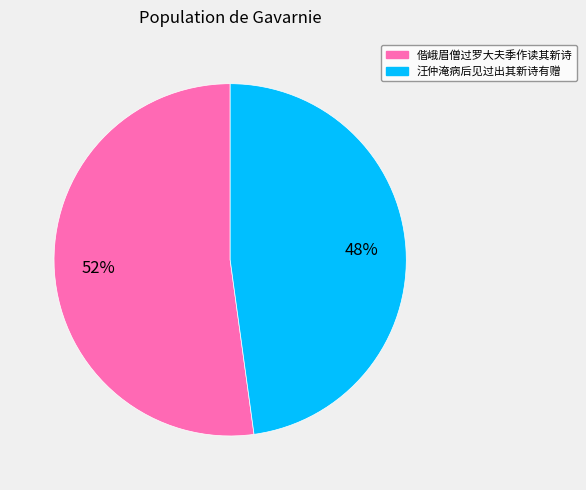

True or false: 偕峨眉僧过罗大夫季作读其新诗 accounts for 52% of the total.

True